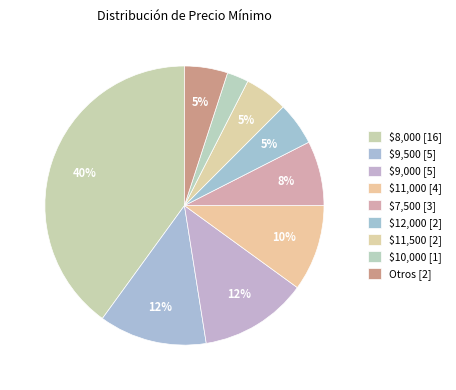

How many segments does this pie chart have?

9